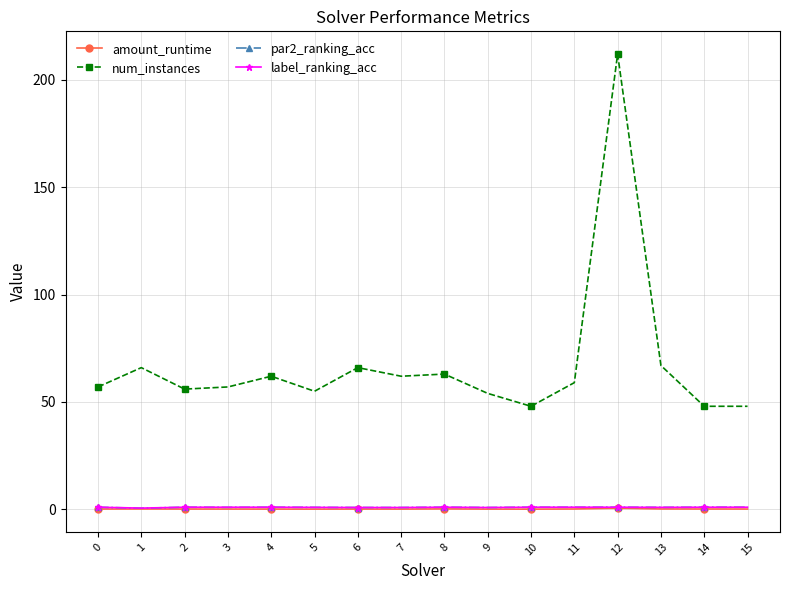

True or false: label_ranking_acc and num_instances cross at least once.

False